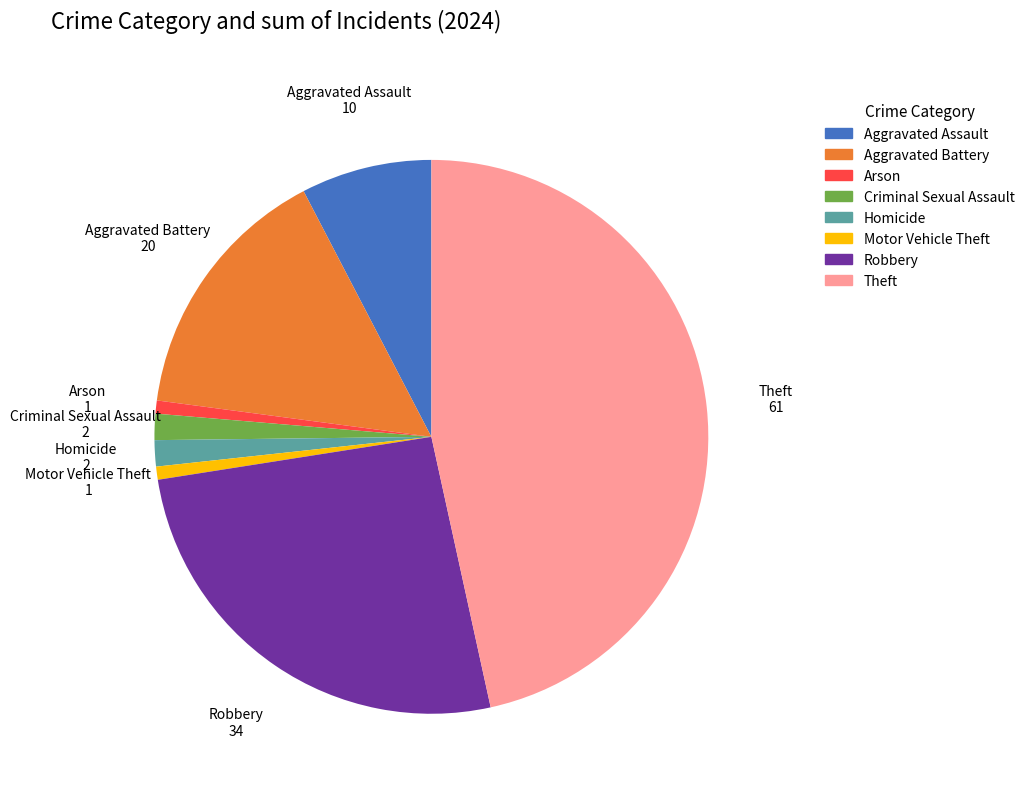

Which has a higher value, Robbery or Aggravated Assault?

Robbery